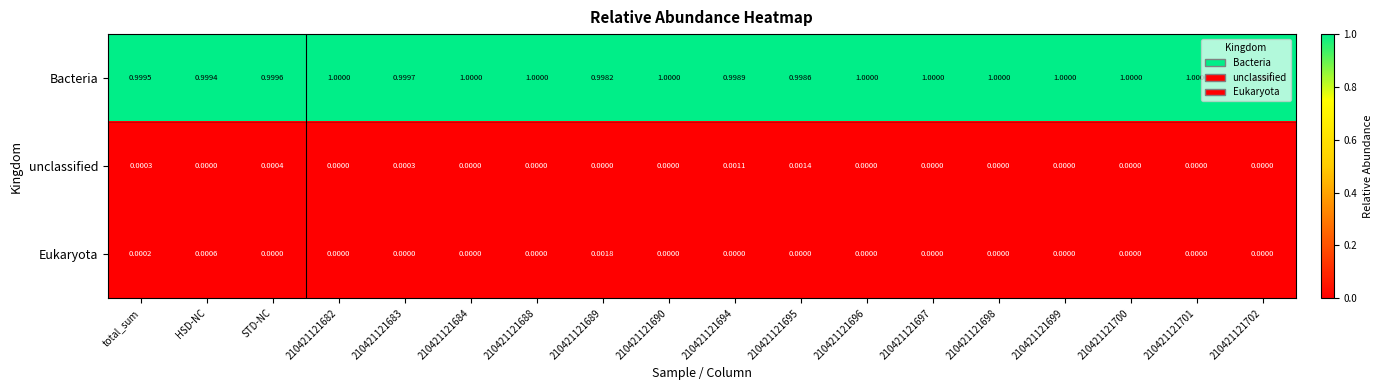

How many data points does each series have?

18